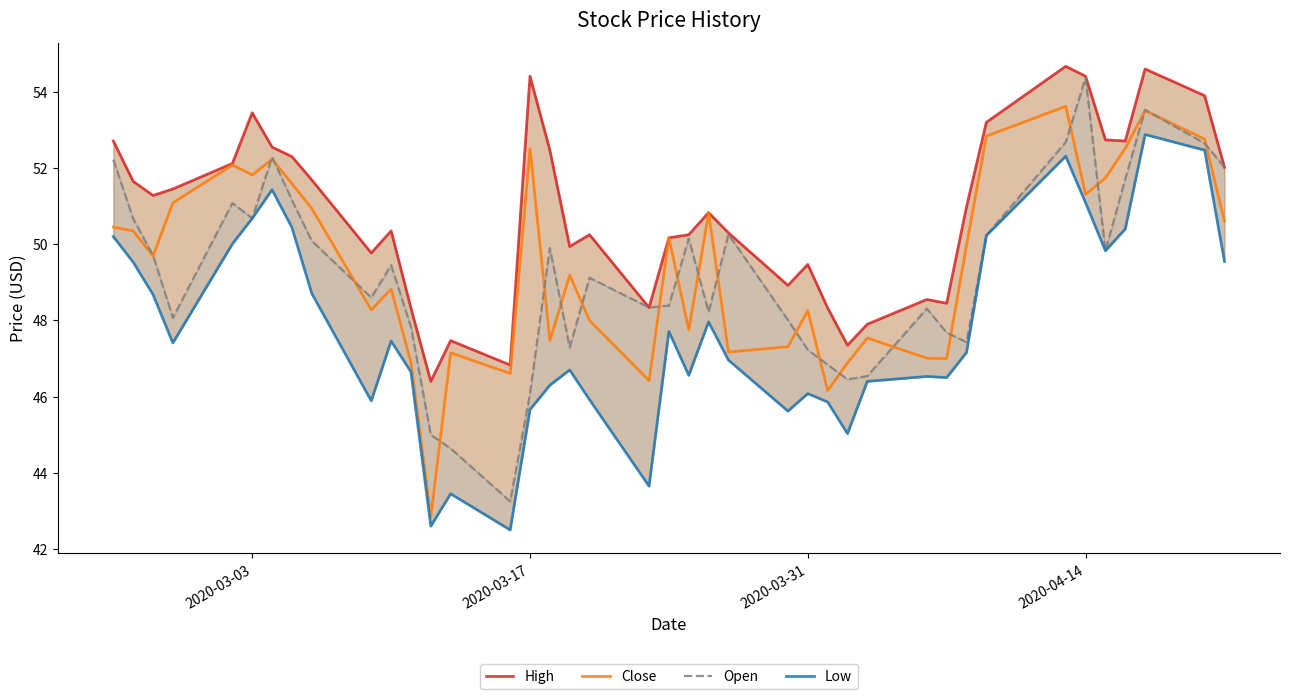

Rank the series by their maximum value, from lowest to highest.

Low, Close, Open, High